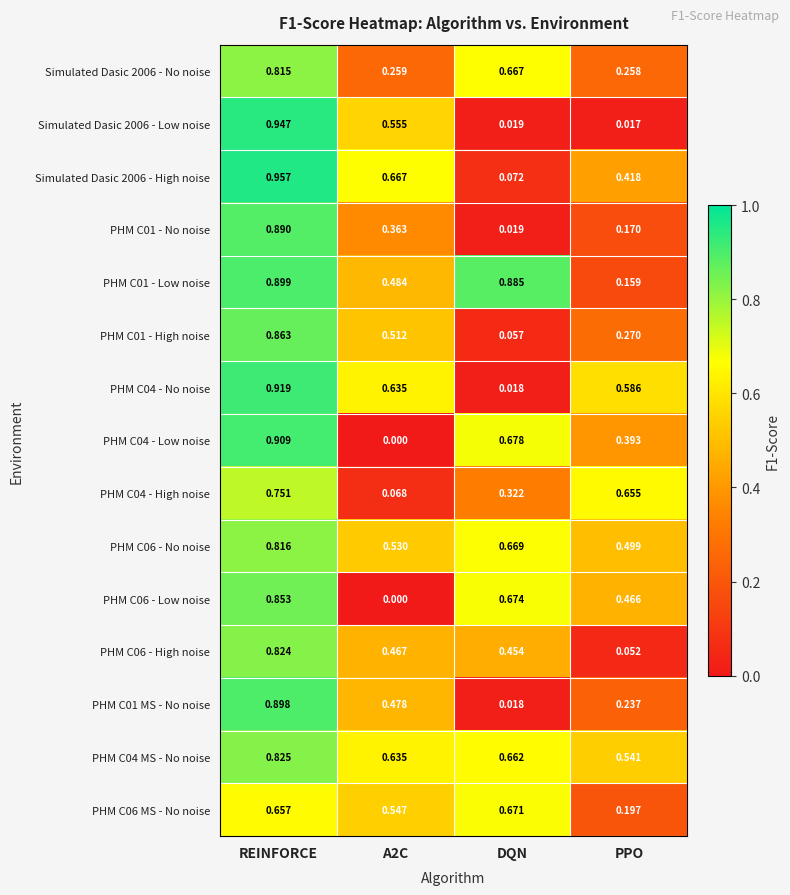

At which label does PHM C06 - No noise reach its minimum?

PPO